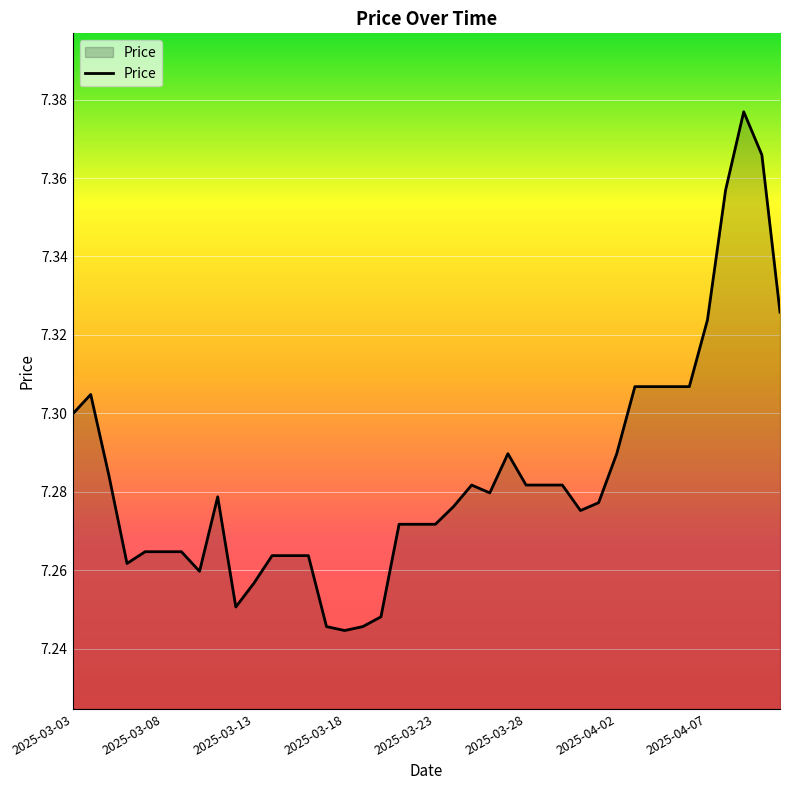

How many lines are shown in the chart?

1